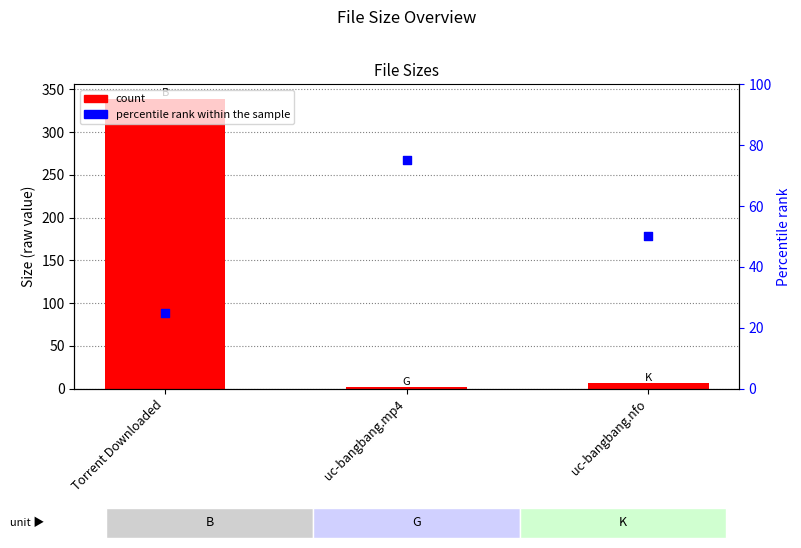

At how many categories does at least one series exceed 329?

1